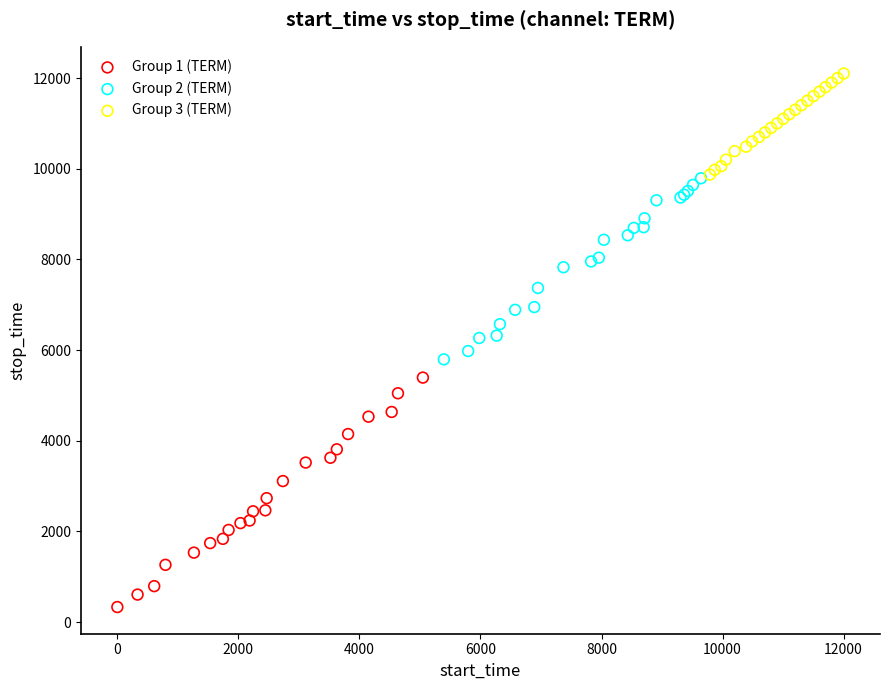

What are all the series names shown in the legend?

Group 1 (TERM), Group 2 (TERM), Group 3 (TERM)